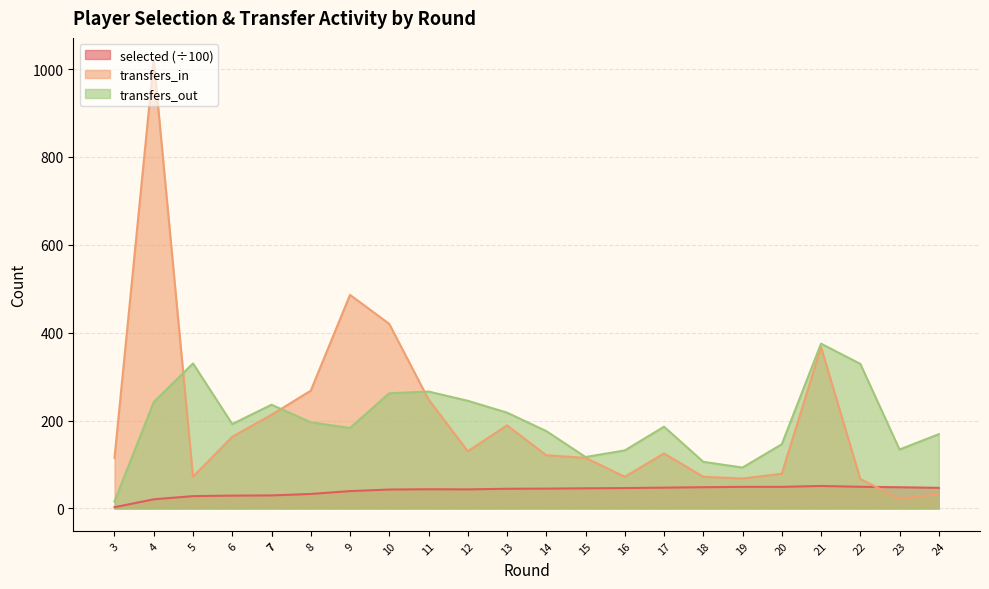

What is the spread (max minus min) of values at 10?

377.1